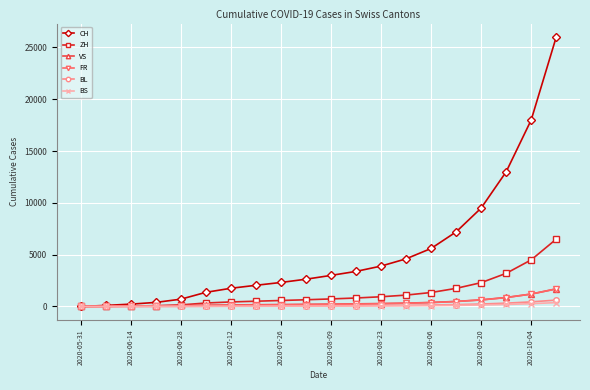

Which series has the largest range (max minus min)?

CH